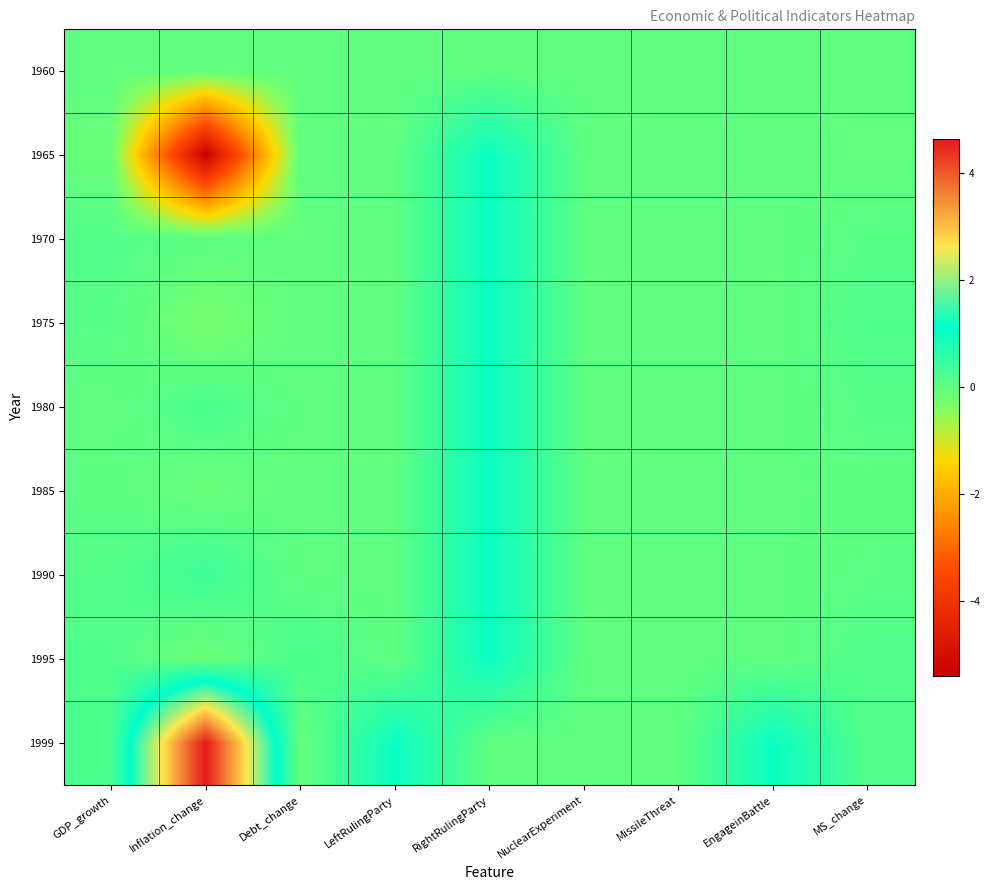

Reading left to right, what are all the values shown in this chart?

1960: GDP_growth=0.0	Inflation_change=0.0	Debt_change=0.0	LeftRulingParty=0.0	RightRulingParty=0.0	NuclearExperiment=0.0	MissileThreat=0.0	EngageinBattle=0.0	MS_change=0.0
1965: GDP_growth=-0.1	Inflation_change=-5.4	Debt_change=0.0	LeftRulingParty=0.0	RightRulingParty=1.0	NuclearExperiment=0.0	MissileThreat=0.0	EngageinBattle=0.0	MS_change=-0.0
1970: GDP_growth=0.1	Inflation_change=0.1	Debt_change=0.0	LeftRulingParty=0.0	RightRulingParty=1.0	NuclearExperiment=0.0	MissileThreat=0.0	EngageinBattle=0.0	MS_change=0.1
1975: GDP_growth=0.1	Inflation_change=-0.3	Debt_change=0.0	LeftRulingParty=0.0	RightRulingParty=1.0	NuclearExperiment=0.0	MissileThreat=0.0	EngageinBattle=0.0	MS_change=0.2
1980: GDP_growth=-0.0	Inflation_change=0.2	Debt_change=0.0	LeftRulingParty=0.0	RightRulingParty=1.0	NuclearExperiment=0.0	MissileThreat=0.0	EngageinBattle=0.0	MS_change=0.1
1985: GDP_growth=0.0	Inflation_change=-0.1	Debt_change=0.0	LeftRulingParty=0.0	RightRulingParty=1.0	NuclearExperiment=0.0	MissileThreat=0.0	EngageinBattle=0.0	MS_change=0.0
1990: GDP_growth=0.1	Inflation_change=0.4	Debt_change=0.0	LeftRulingParty=0.0	RightRulingParty=1.0	NuclearExperiment=0.0	MissileThreat=0.0	EngageinBattle=0.0	MS_change=0.1
1995: GDP_growth=0.2	Inflation_change=-0.2	Debt_change=0.3	LeftRulingParty=0.0	RightRulingParty=1.0	NuclearExperiment=0.0	MissileThreat=0.0	EngageinBattle=0.0	MS_change=0.2
1999: GDP_growth=0.2	Inflation_change=4.6	Debt_change=-0.1	LeftRulingParty=1.0	RightRulingParty=0.0	NuclearExperiment=0.0	MissileThreat=0.0	EngageinBattle=1.0	MS_change=0.1